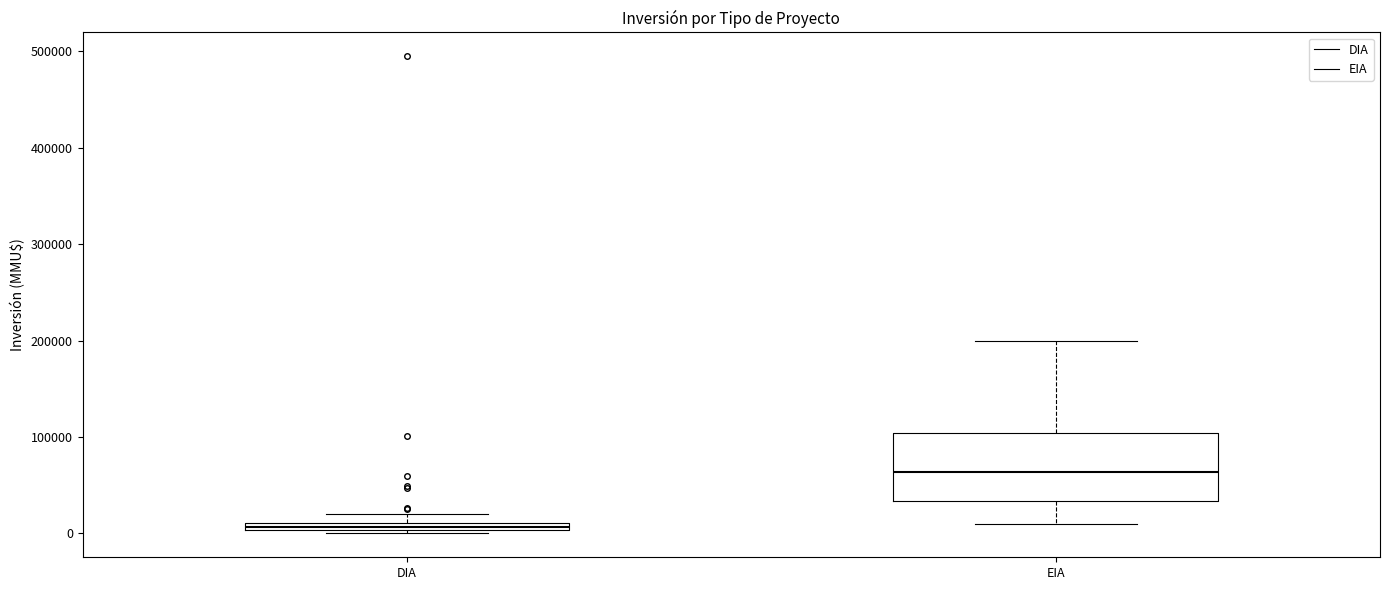

Where does the upper whisker of the box for EIA end on the y-axis? The values are not printed on the chart, so give them approximately, as read against the axis.

200000